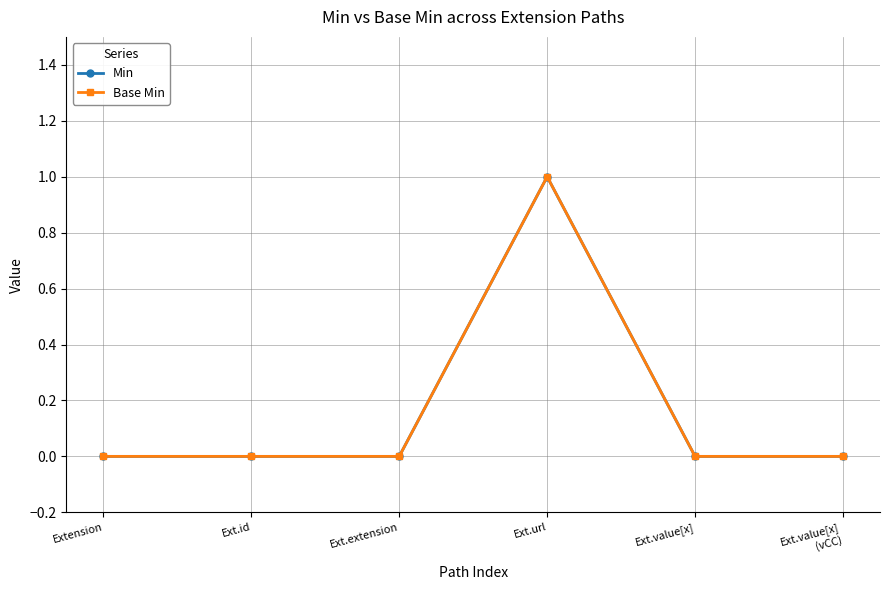

True or false: Min has more than 1 points higher than both neighbors.

False